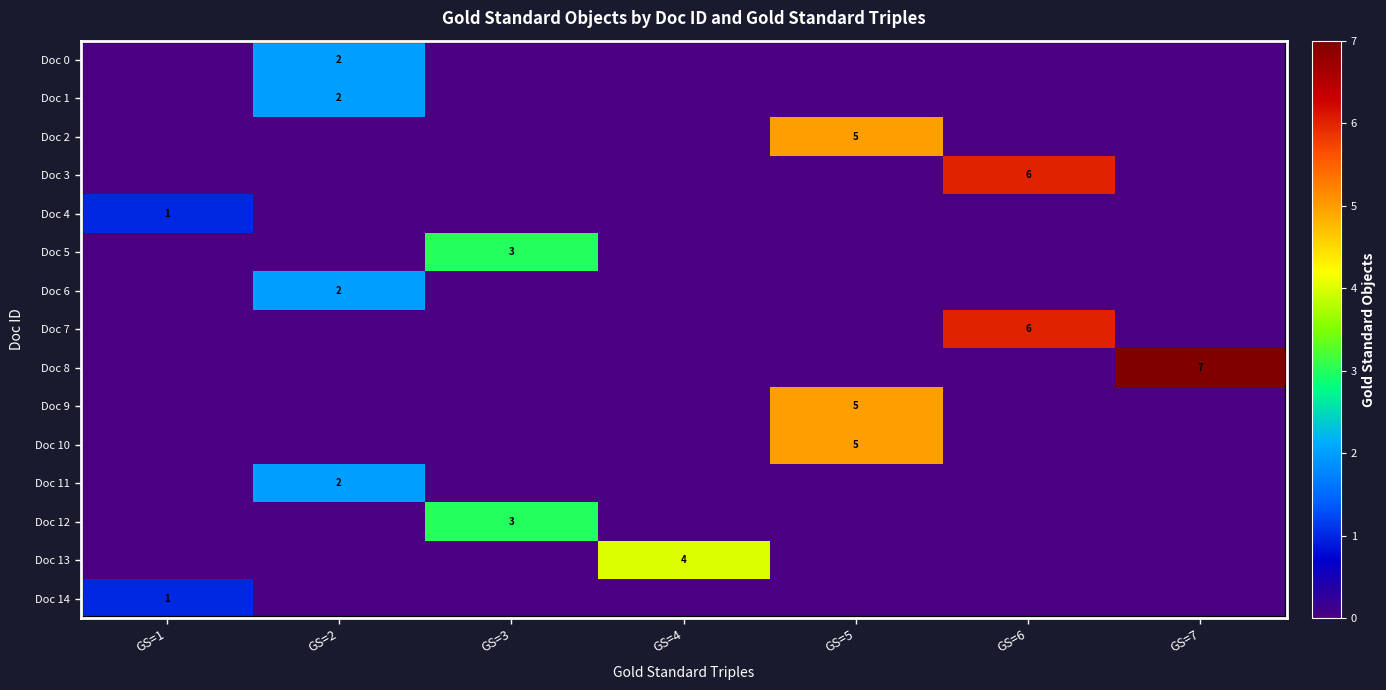

Rank the series by their maximum value, from highest to lowest.

Doc 8, Doc 3, Doc 7, Doc 2, Doc 9, Doc 10, Doc 13, Doc 5, Doc 12, Doc 0, Doc 1, Doc 6, Doc 11, Doc 4, Doc 14